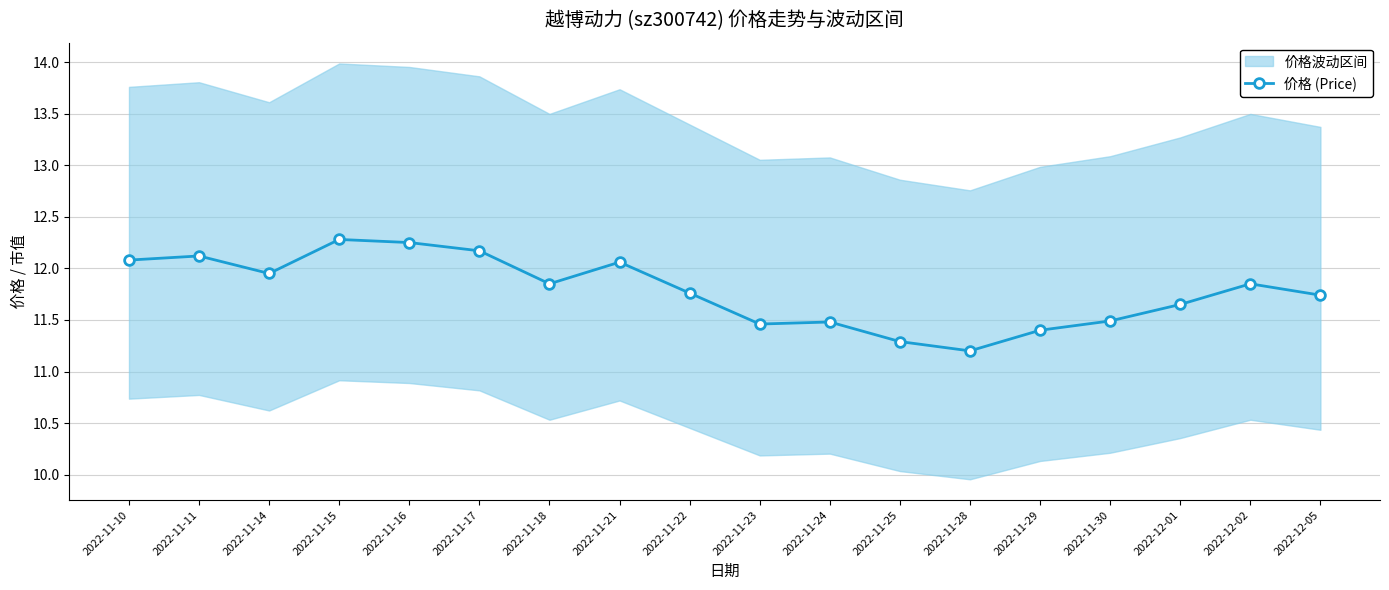

How many points are higher than both their immediate neighbors (excluding endpoints)?

5